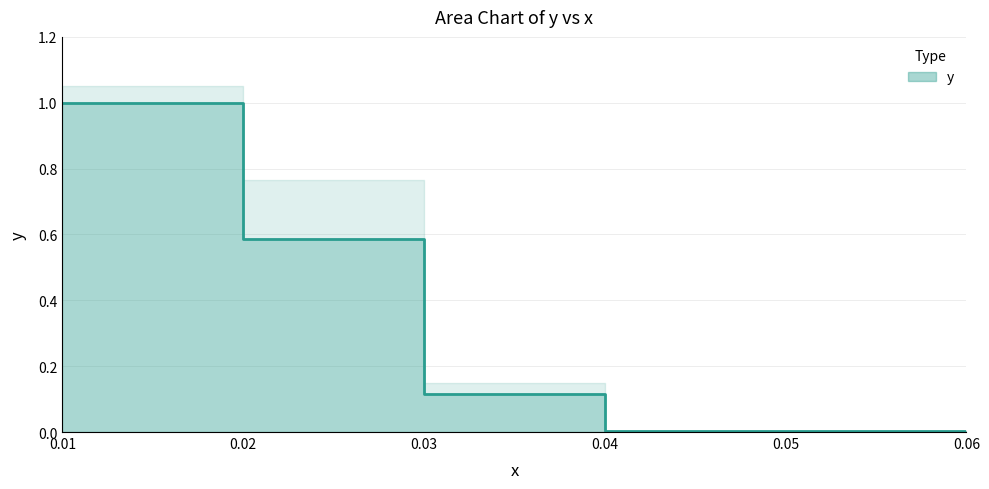

Reading right to left, extract all data points from this chart.

0.0	0.0	0.1	0.1	0.6	0.6	1.0	1.0